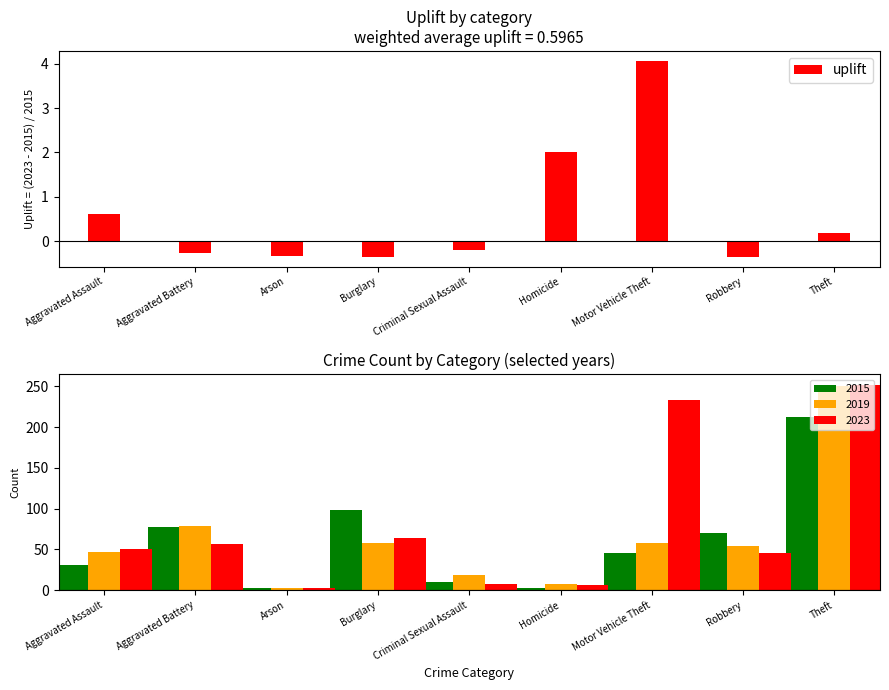

At which label is the value closest to 1?

Aggravated Assault